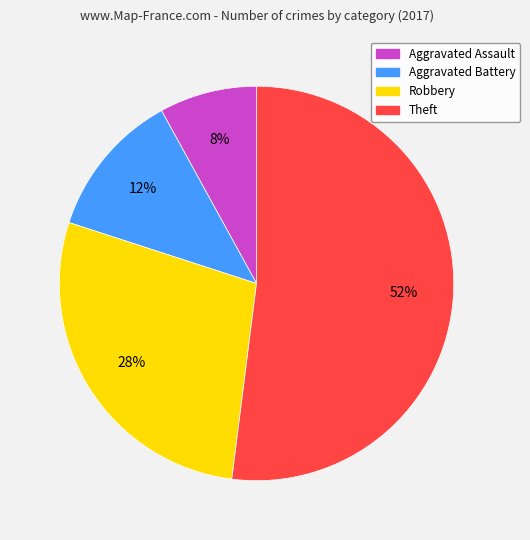

What is the largest slice in the pie chart?

Theft